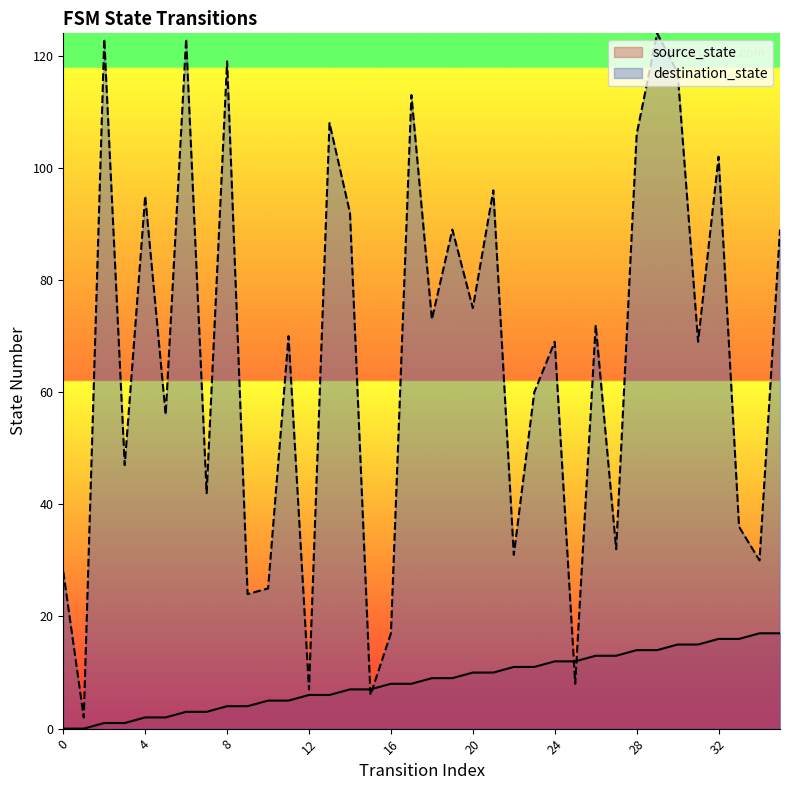

True or false: source_state has a value of 7 at 9.

False